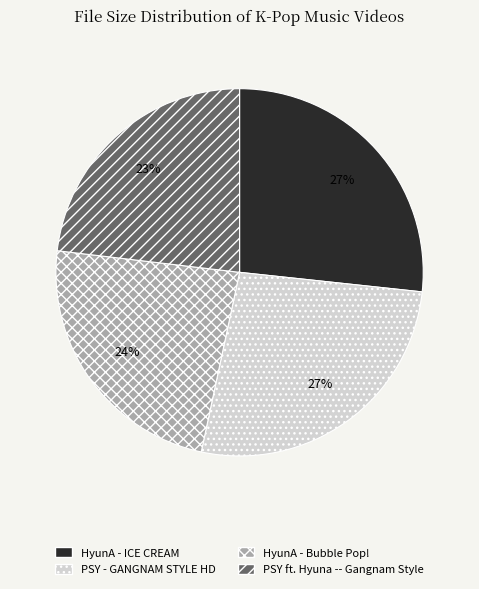

To the nearest percent, what is the difference between the largest and smallest slice percentages?

4%